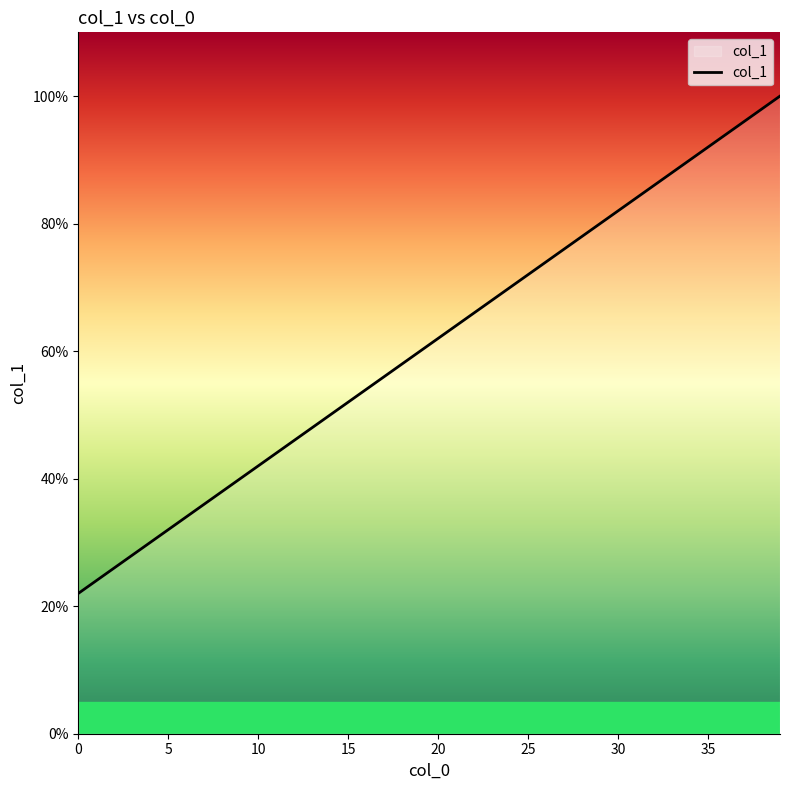

What is the greatest value displayed?

100